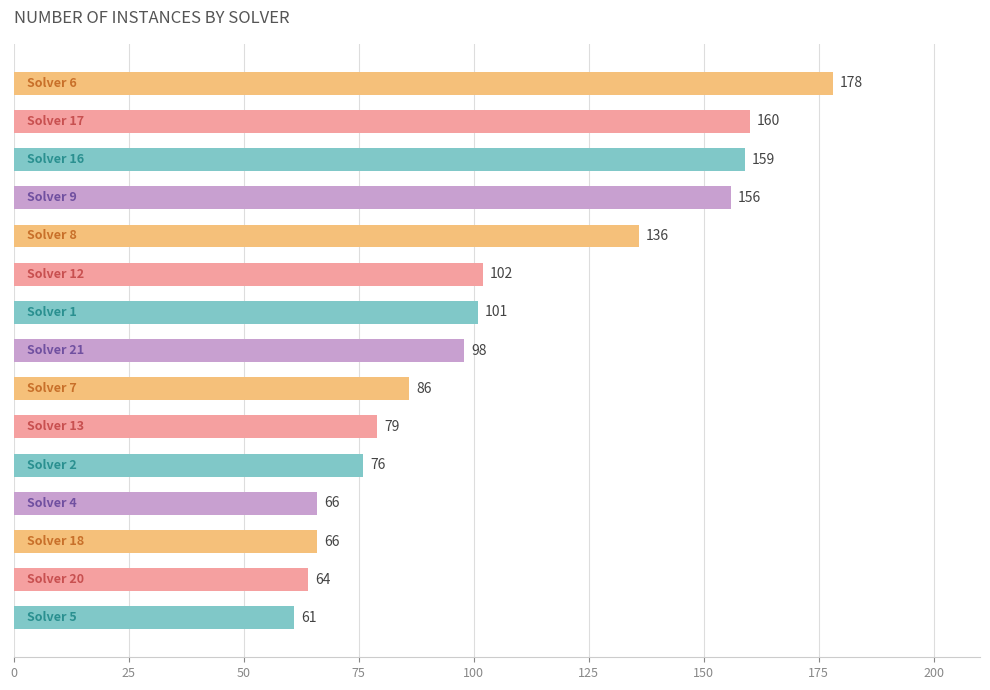

How many values are below 98?

7